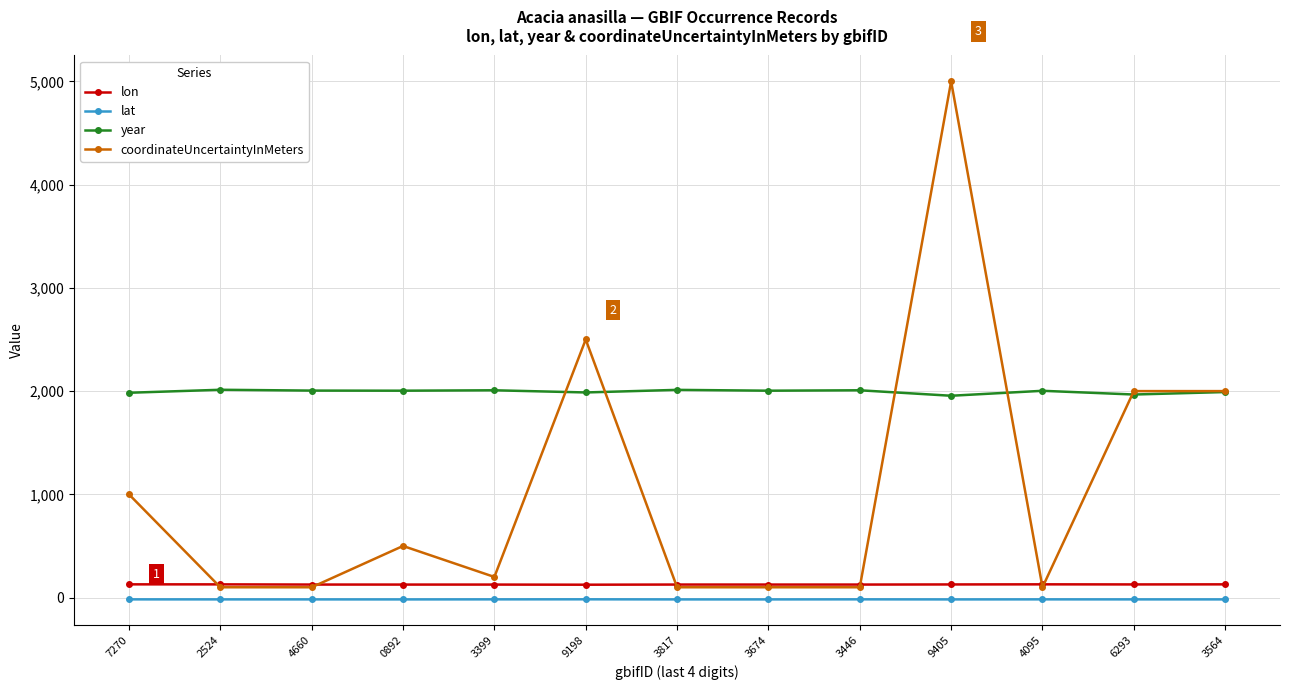

At how many categories does at least one series exceed 4949?

1